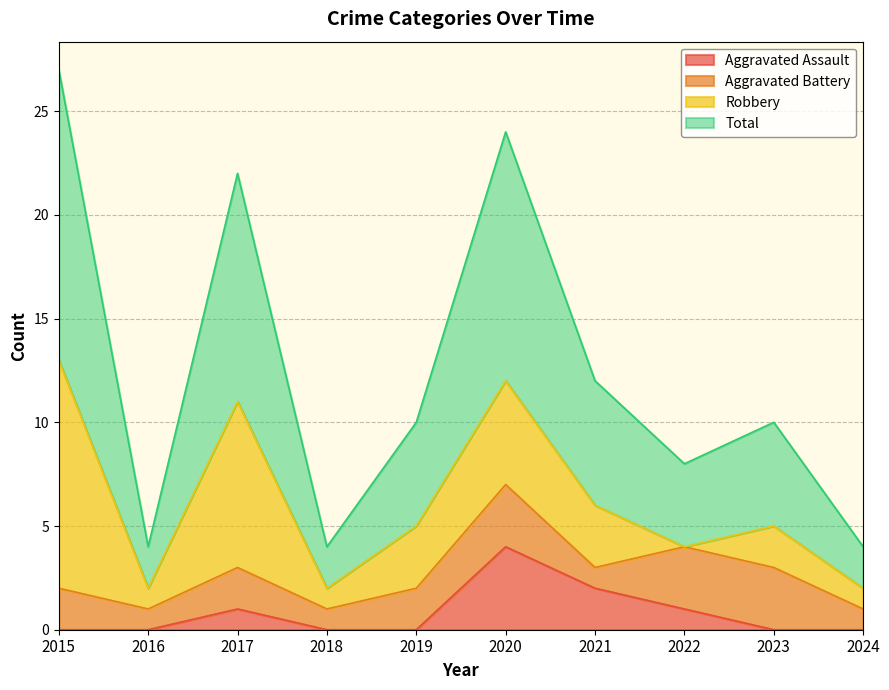

Which series has the largest range (max minus min)?

Total